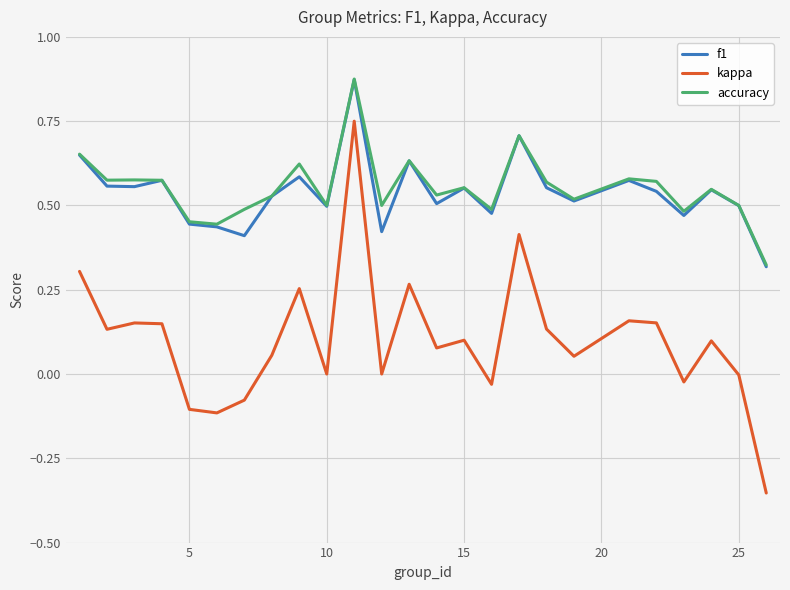

True or false: accuracy and kappa cross at least once.

False